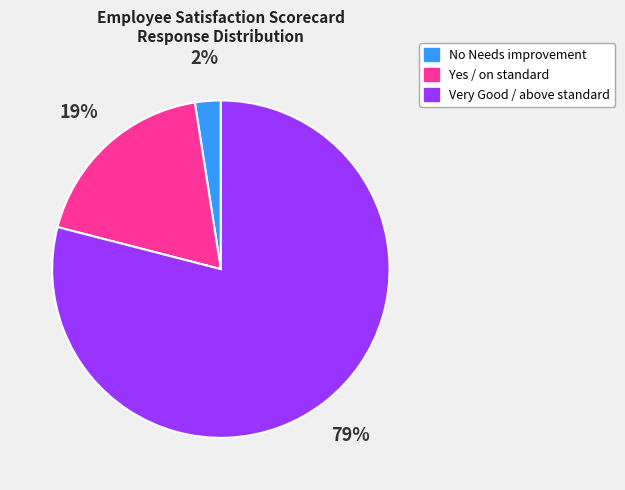

To the nearest percent, what portion does Very Good / above standard represent?

79%